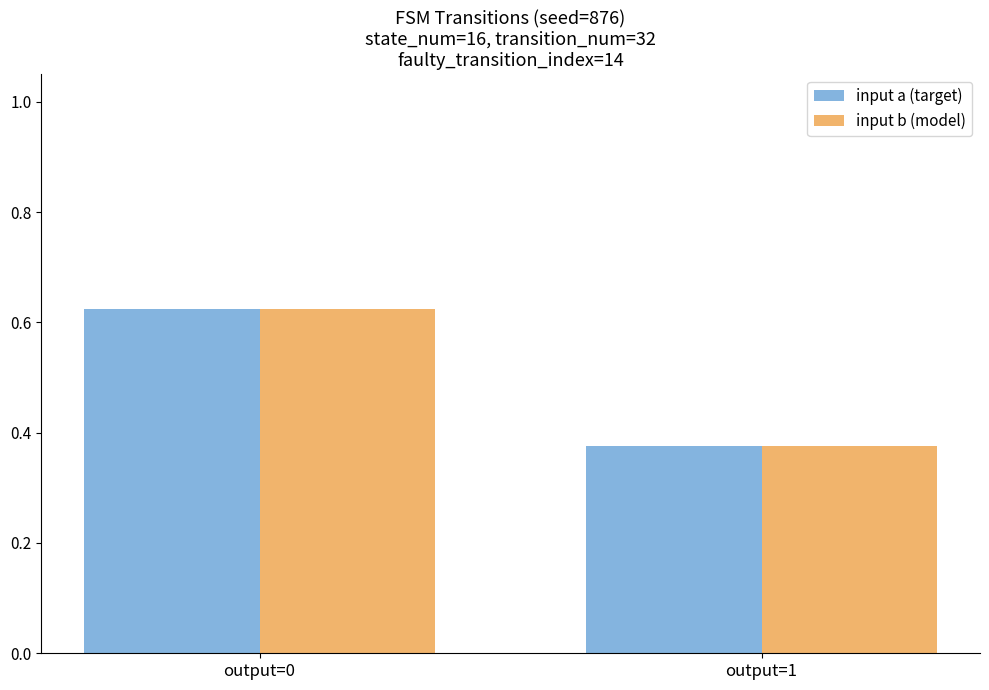

Is the value of input b (model) at output=1 greater than the value of input a (target) at output=0?

No